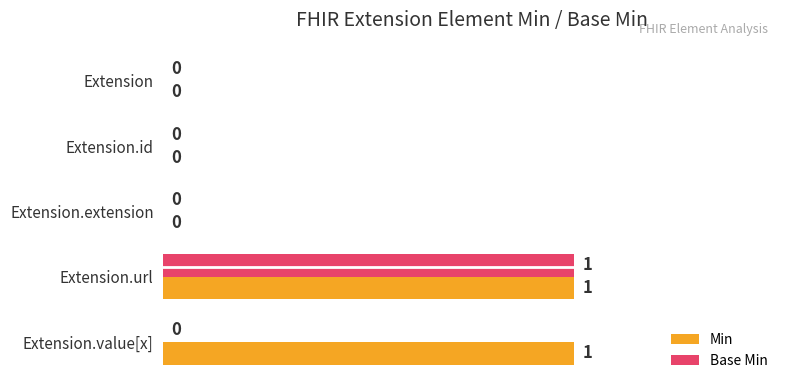

Count the Base Min values in the range 0 to 1.

5